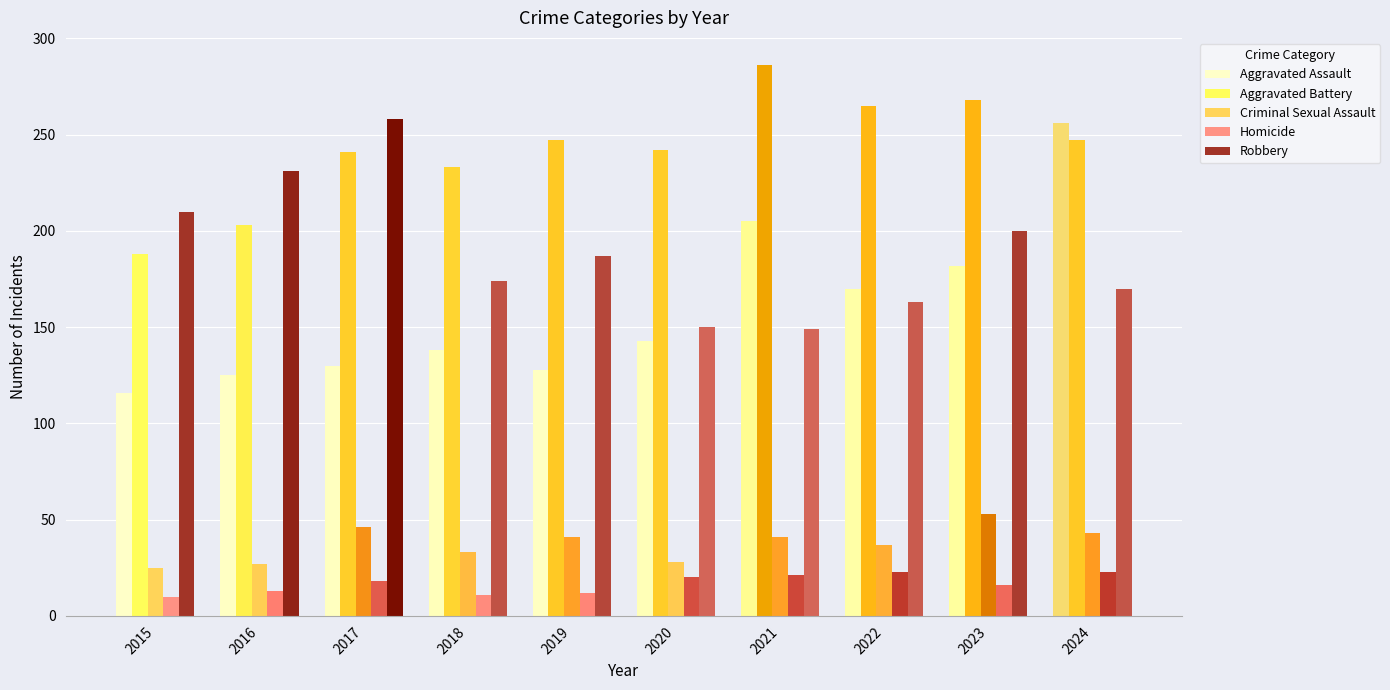

At 2015, list the series in order from smallest to largest.

Homicide, Criminal Sexual Assault, Aggravated Assault, Aggravated Battery, Robbery